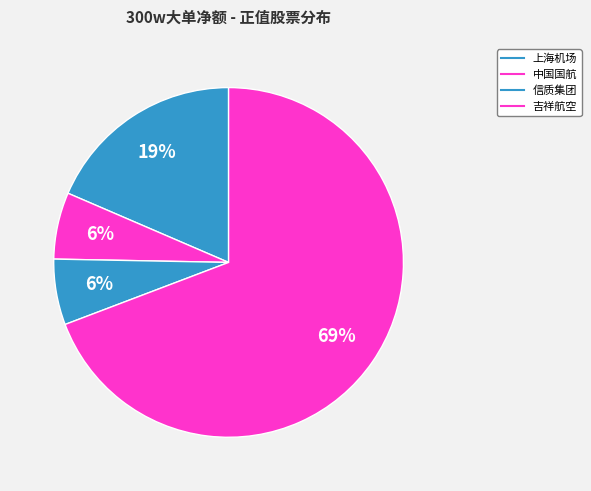

What is the ratio of the value at 吉祥航空 to the value at 上海机场?

3.7